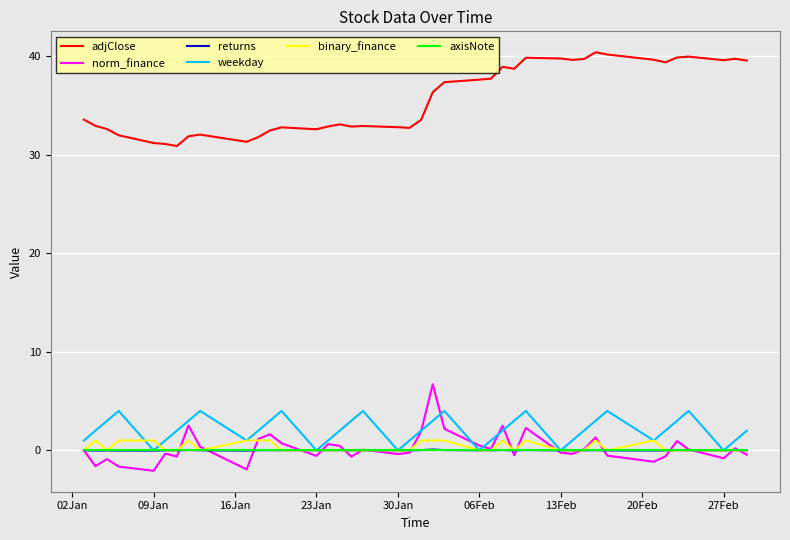

What is the lowest value of the norm_finance series?

-2.1